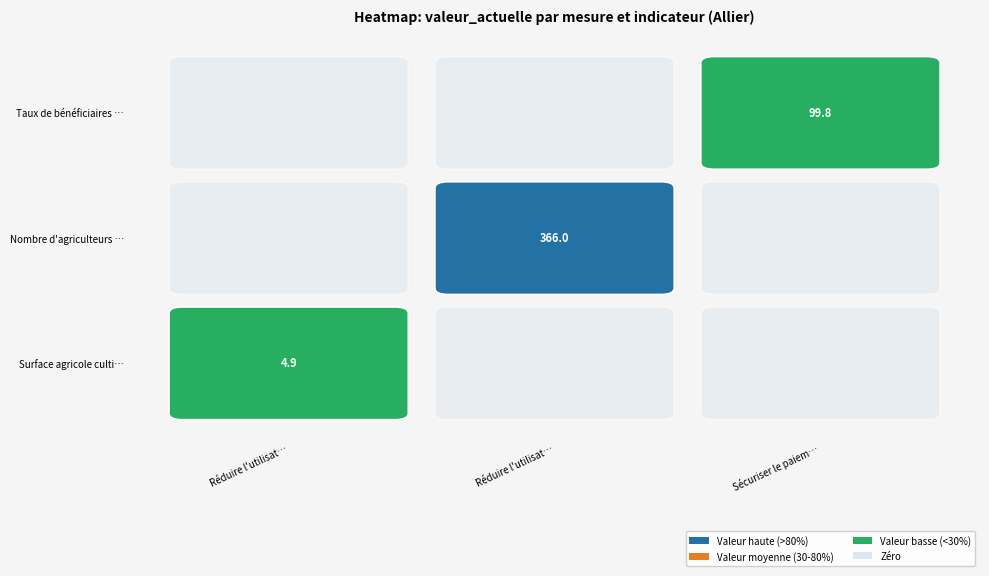

What is the maximum value for Réduire l'utilisation des produits phyt… (surface)?

4.9